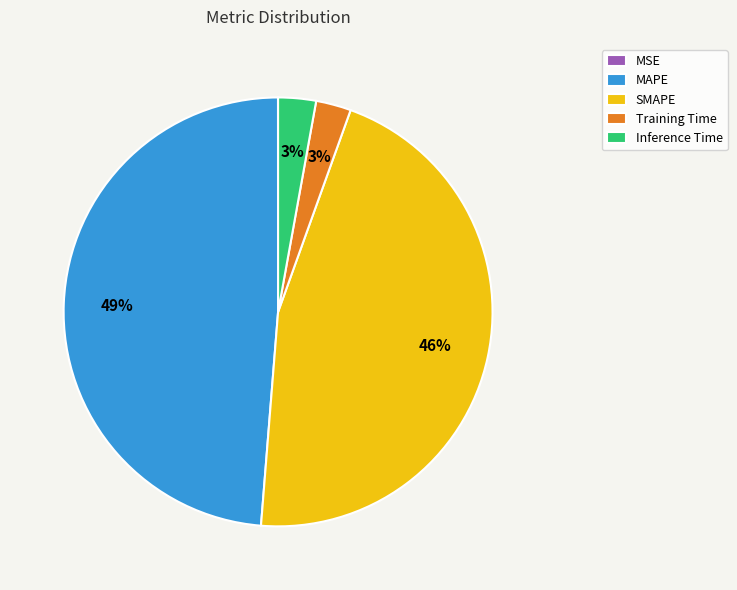

Between MAPE and Training Time, which is larger?

MAPE